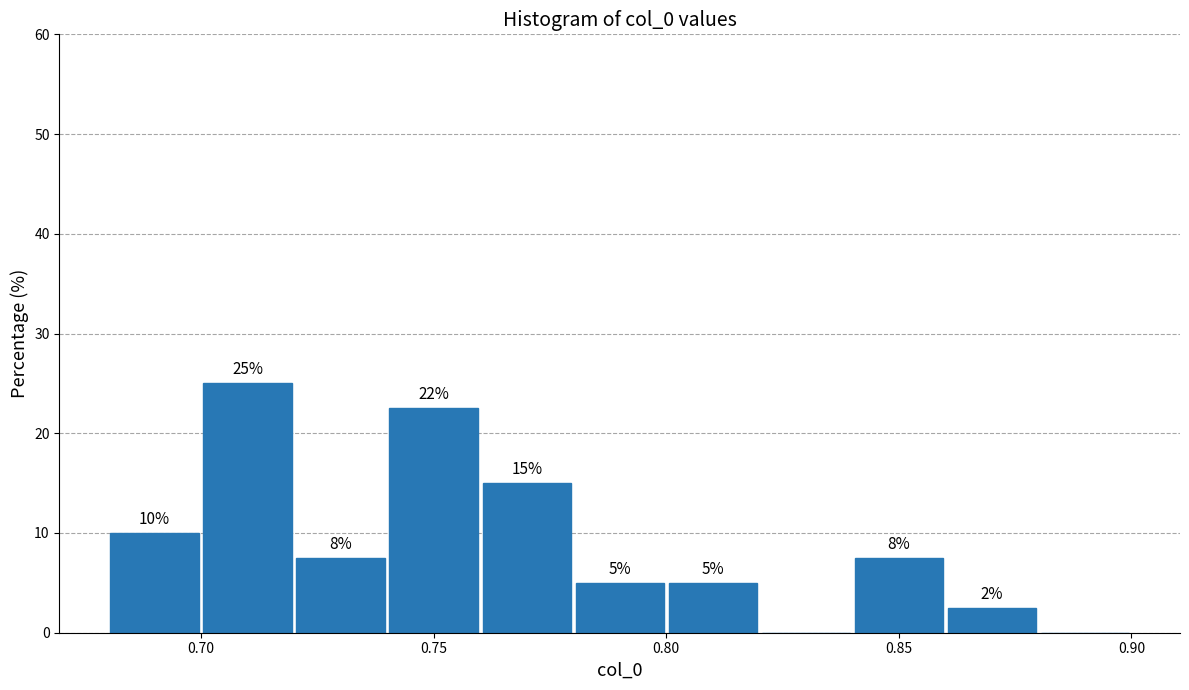

Over which range of the x-axis is the bar tallest?

0.70 to 0.72